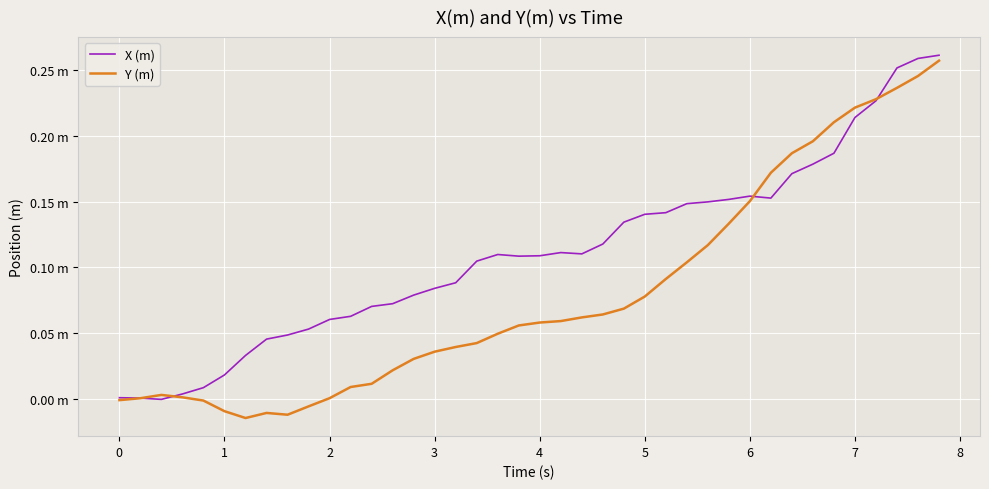

Which series has the largest range (max minus min)?

Y (m)